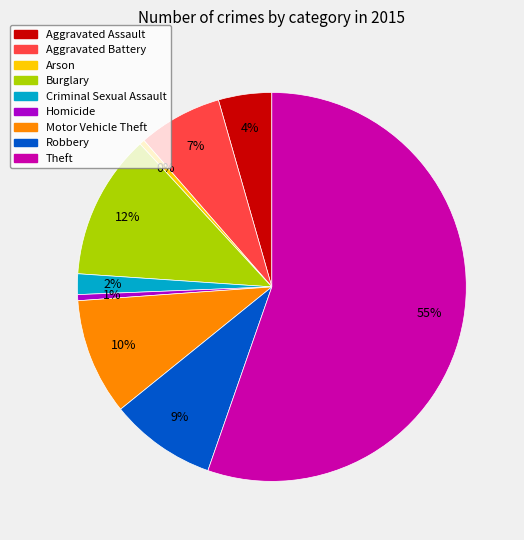

Which has a higher value, Aggravated Assault or Burglary?

Burglary